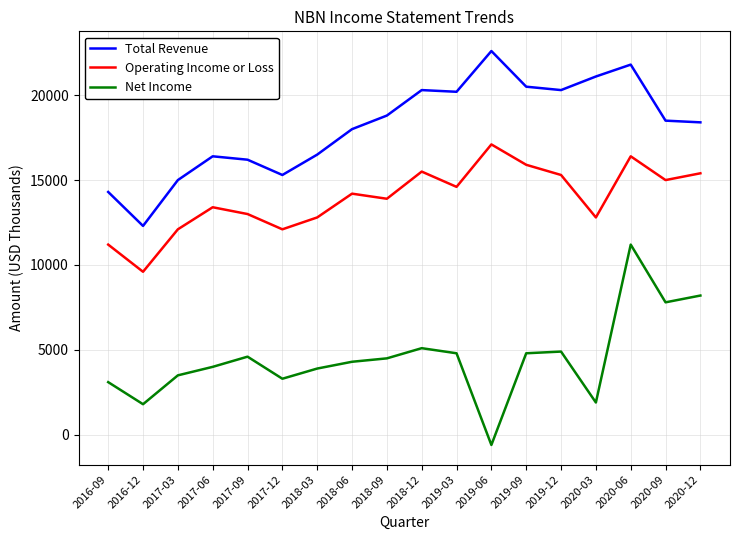

What is the highest value of the Operating Income or Loss series?

17100